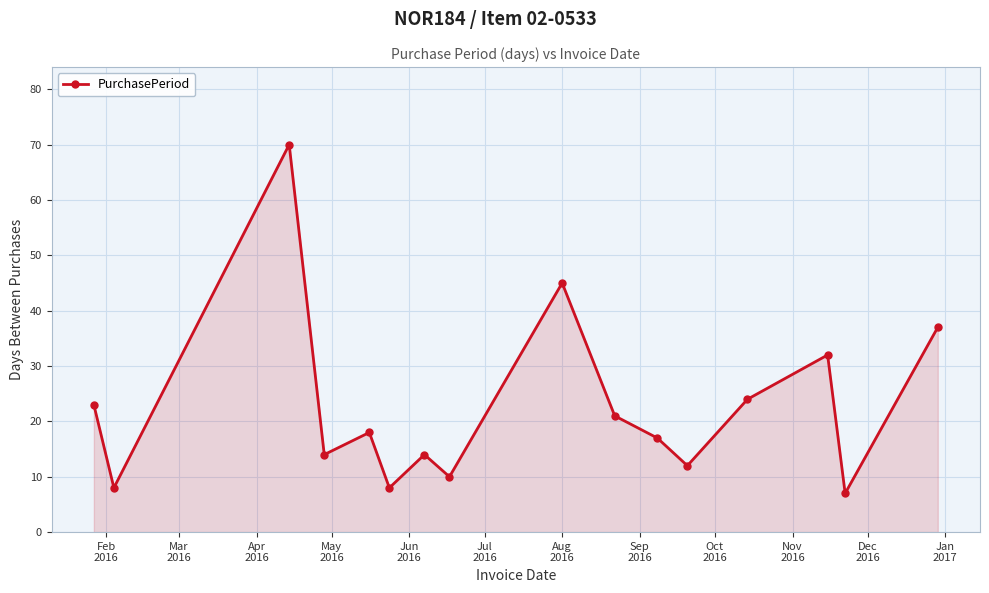

How many points are higher than both their immediate neighbors (excluding endpoints)?

5